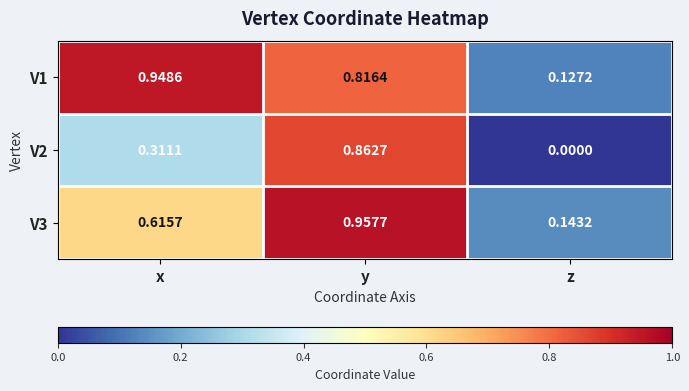

List the labels in order of V3 value, largest first.

y, x, z